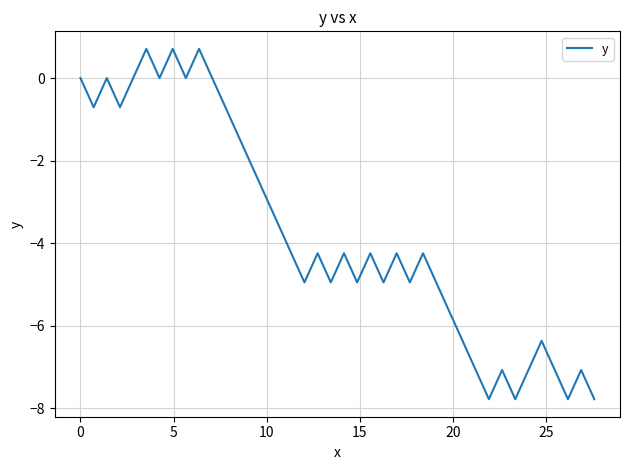

What is the maximum value shown in the chart?

0.7